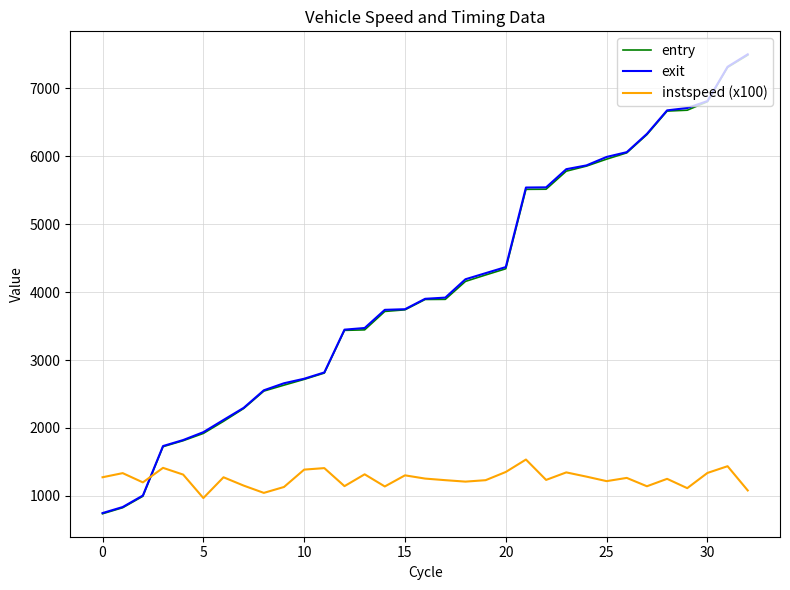

How many intersections are there between entry and instspeed (x100)?

1